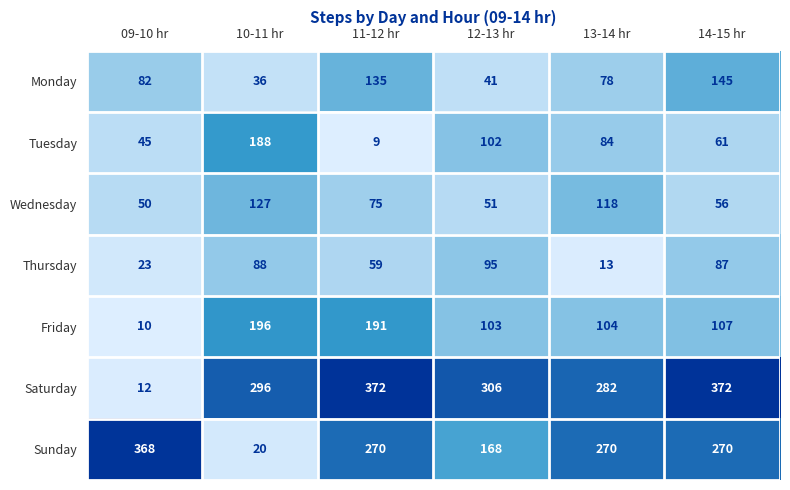

Which category has the lowest value across all series?

11-12 hr